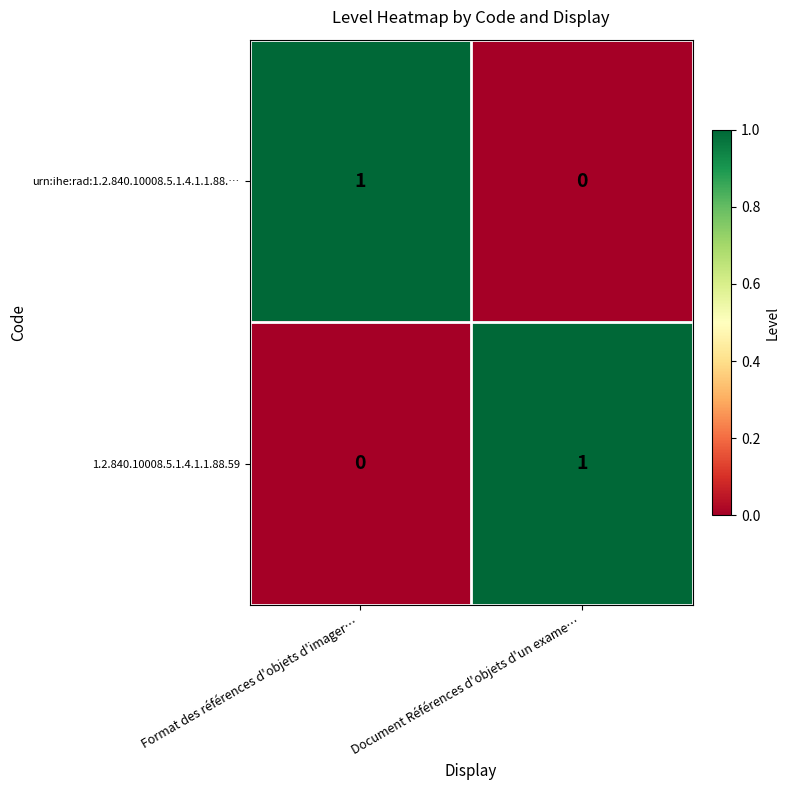

Is it true that 1.2.840.10008.5.1.4.1.1.88.59 equals 1 at Document Références d'objets d'un exame…?

True